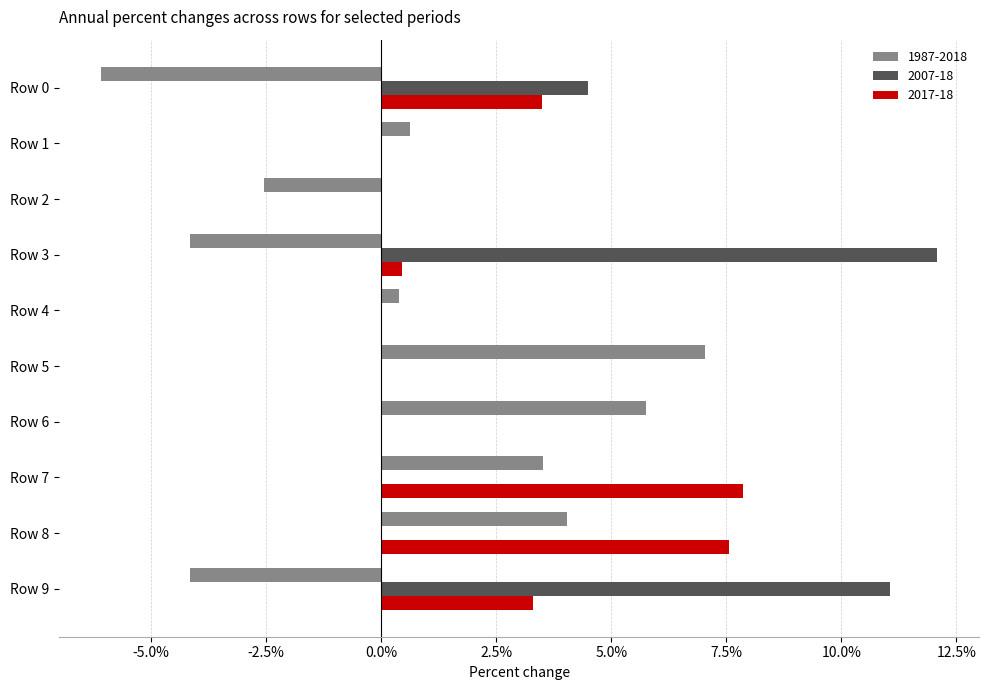

What are all the series names shown in the legend?

1987-2018, 2007-18, 2017-18